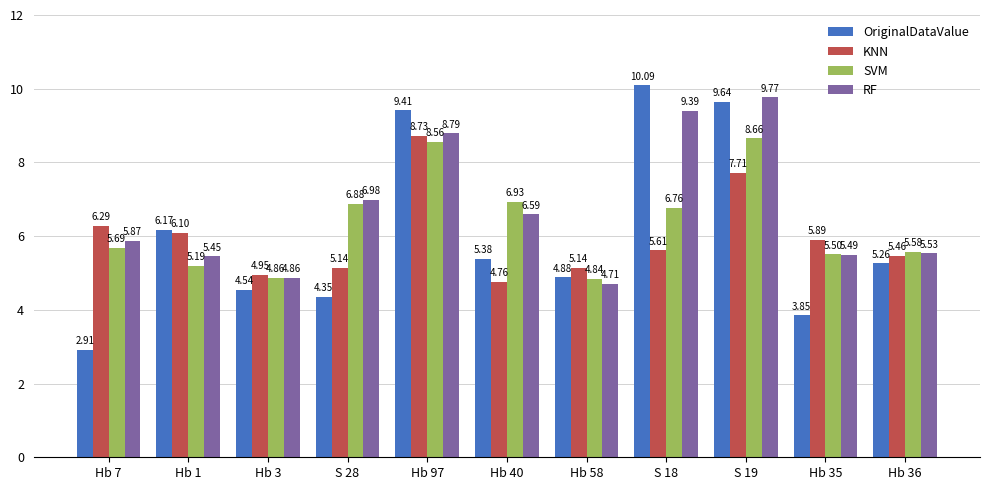

List the labels in order of OriginalDataValue value, largest first.

S 18, S 19, Hb 97, Hb 1, Hb 40, Hb 36, Hb 58, Hb 3, S 28, Hb 35, Hb 7